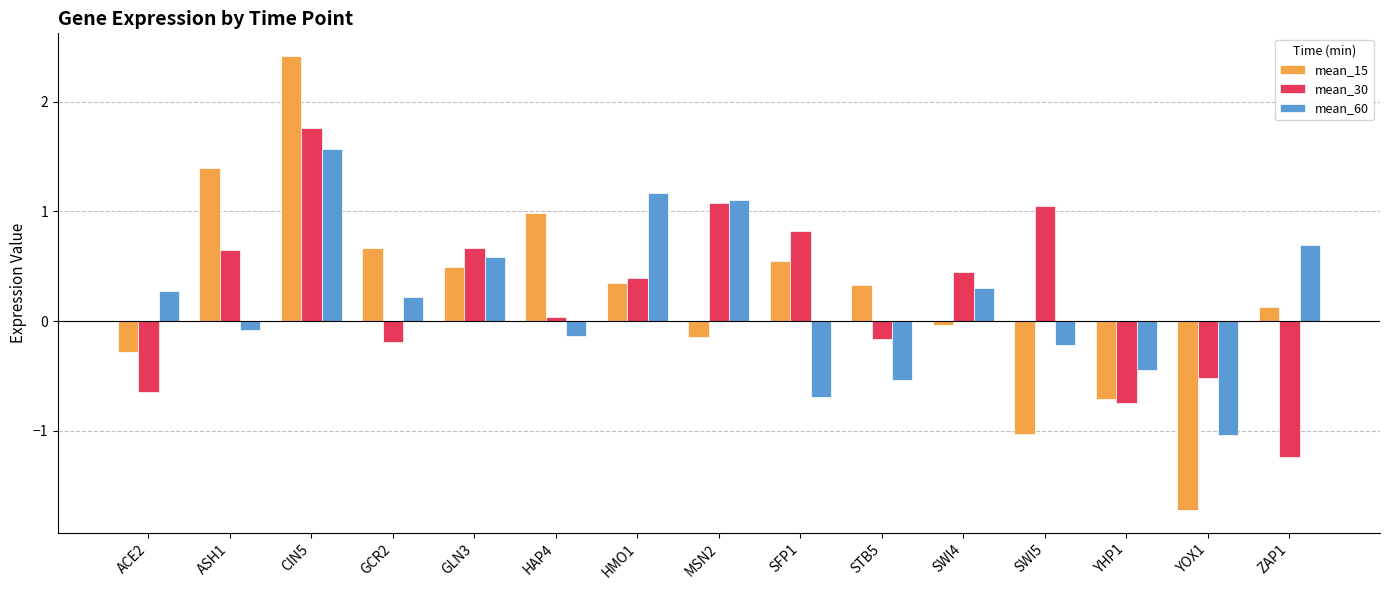

Between SFP1 and ZAP1, which series saw the biggest shift?

mean_30